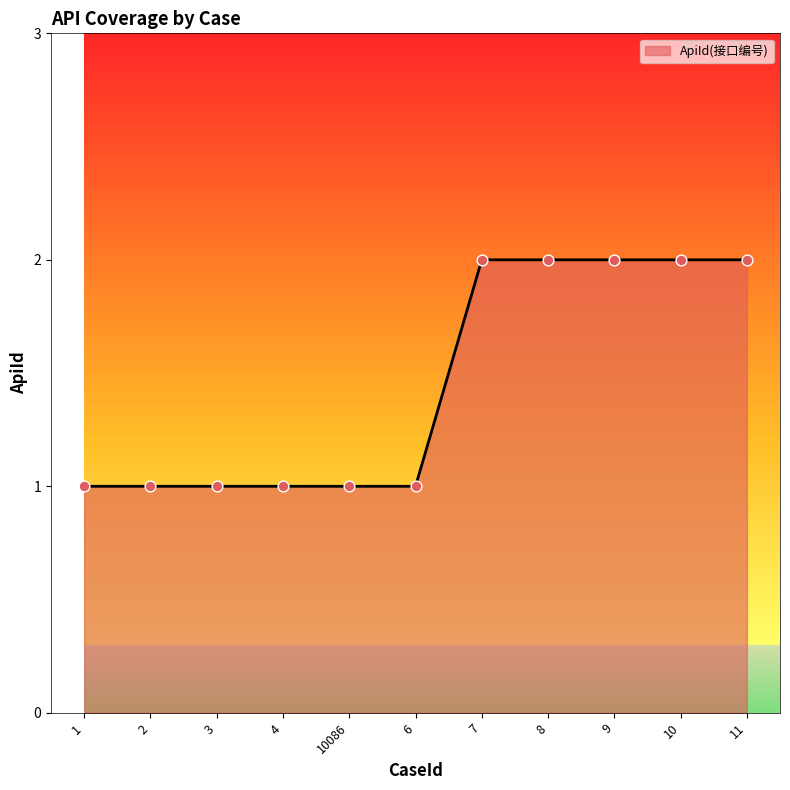

What is the change in value from 2 to 8?

+1